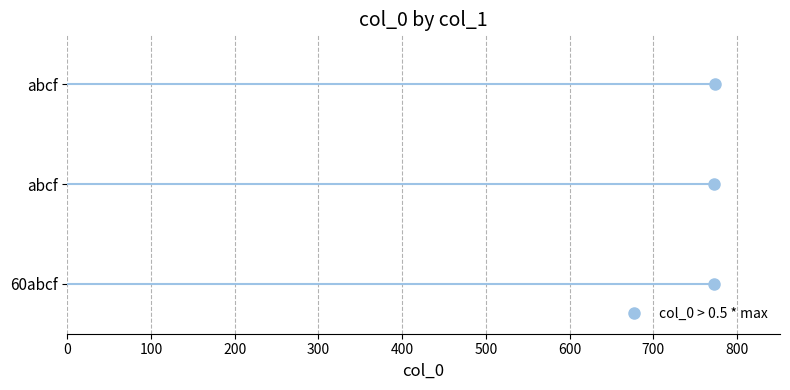

Count the number of values greater than 773.

1